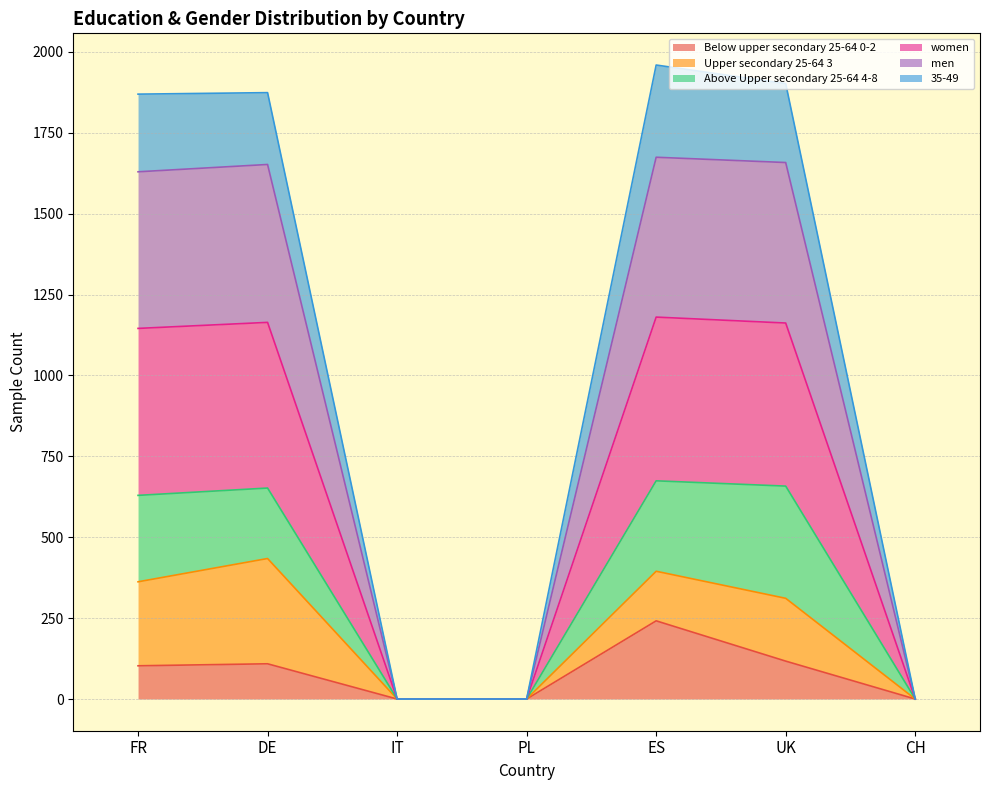

In Below upper secondary 25-64 0-2, how many points are higher than both neighbors (excluding endpoints)?

2